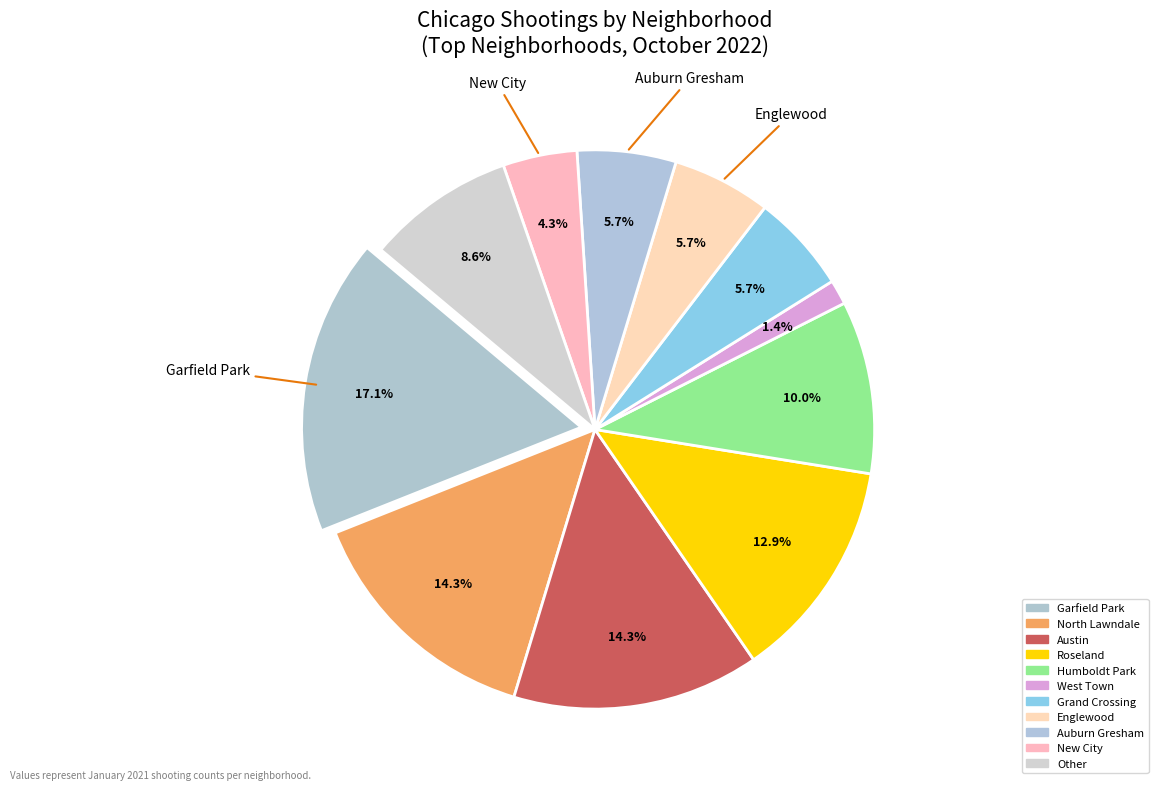

Between Austin and North Lawndale, which is larger?

Austin